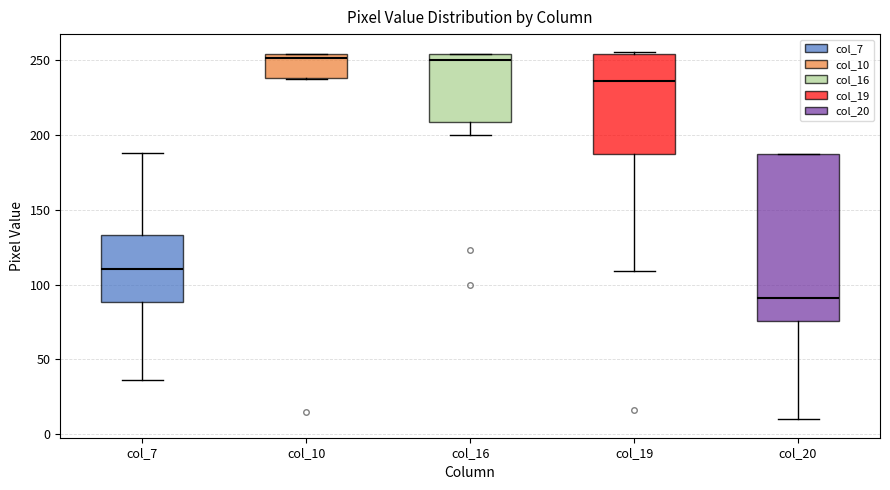

Which box has the lowest median line?

col_20